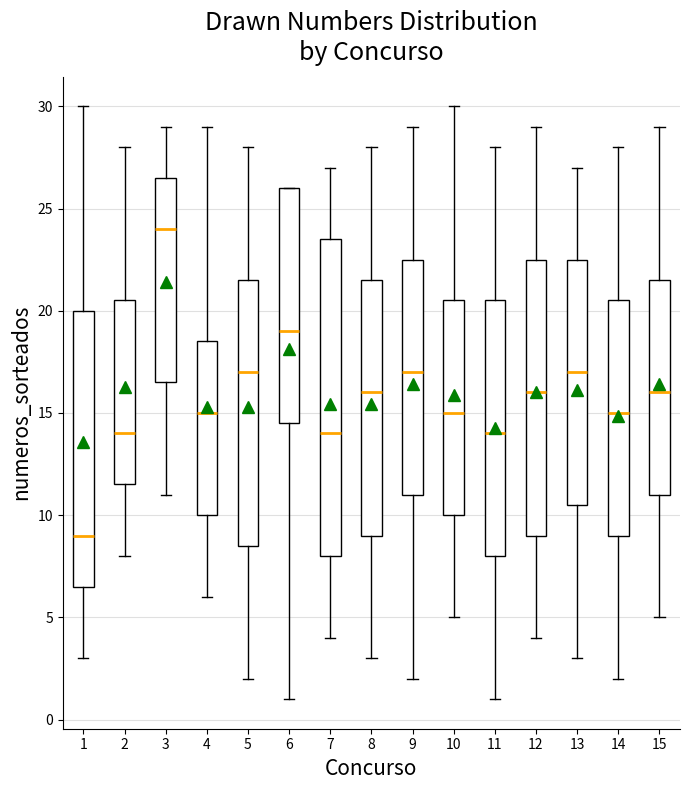

Where is the lower edge of the box at x = 13 on the y-axis? The values are not printed on the chart, so give them approximately, as read against the axis.

10.5